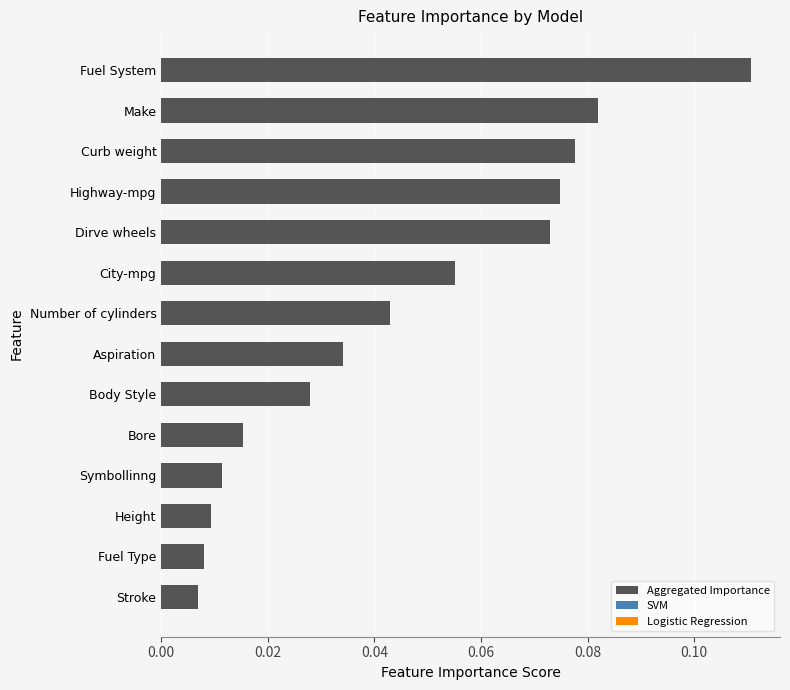

The value at Curb weight is 0.0. True or false?

False